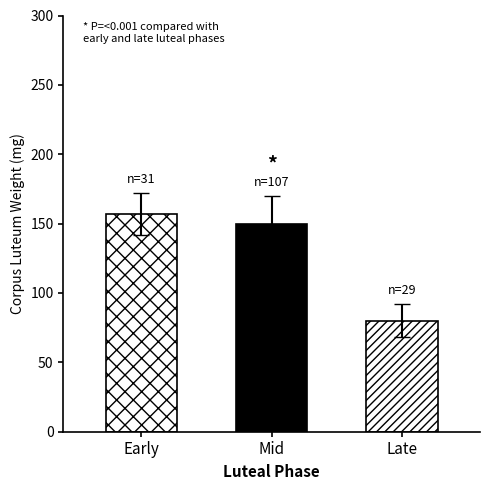

True or false: Late has a value of 50 at 0.5.

False